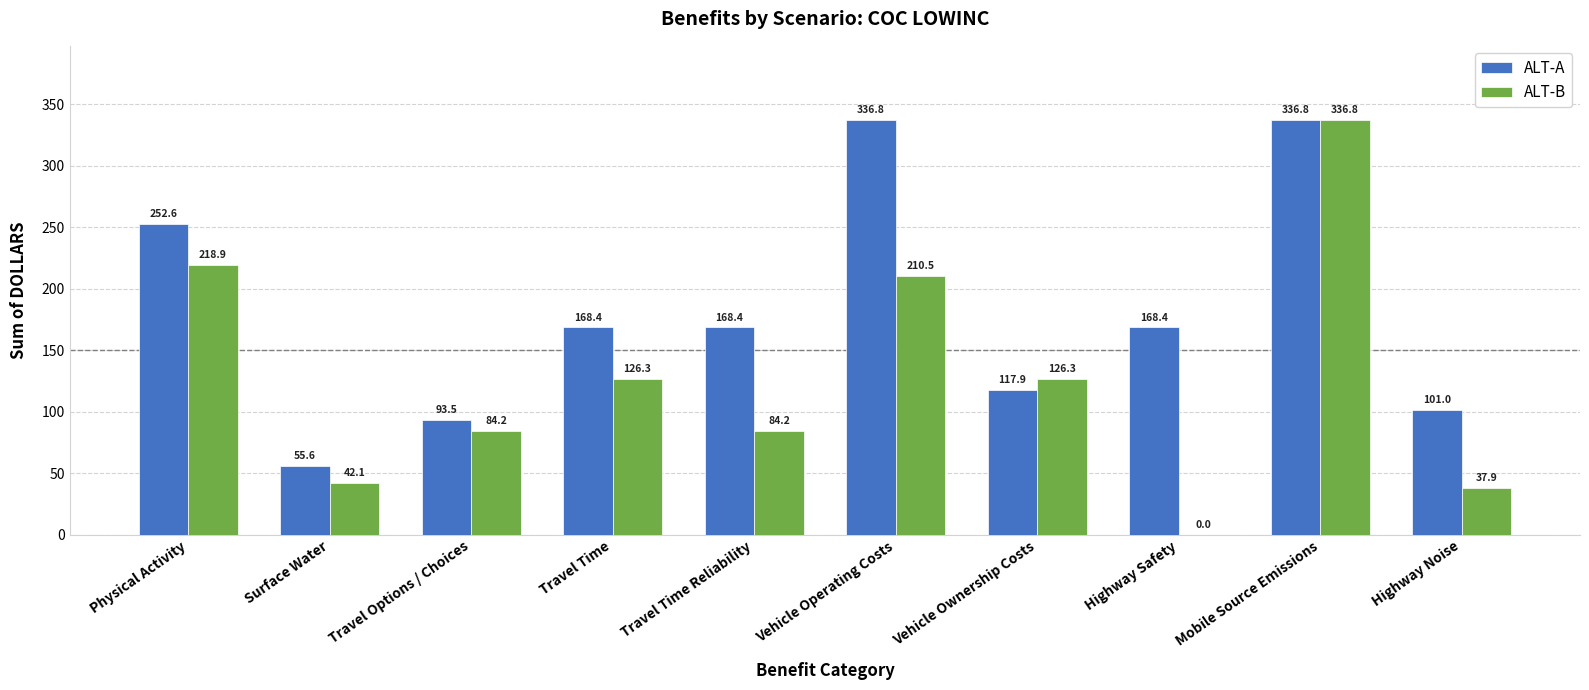

How many values in the ALT-A series exceed 168?

6